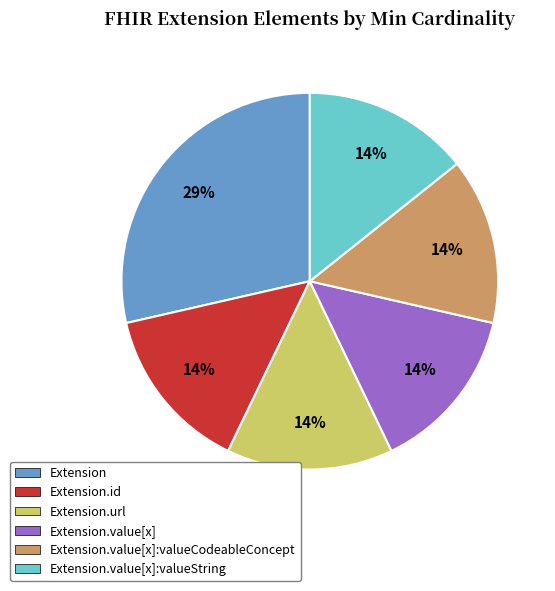

Does Extension.url represent more than half of the total?

No